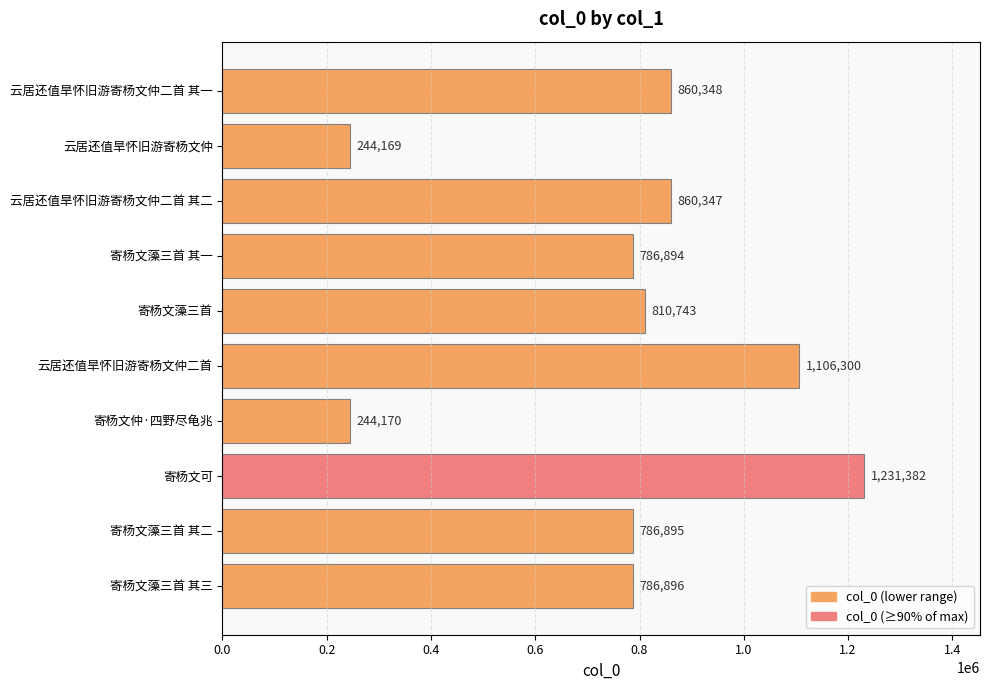

At which label is the value closest to 737775?

寄杨文藻三首 其一